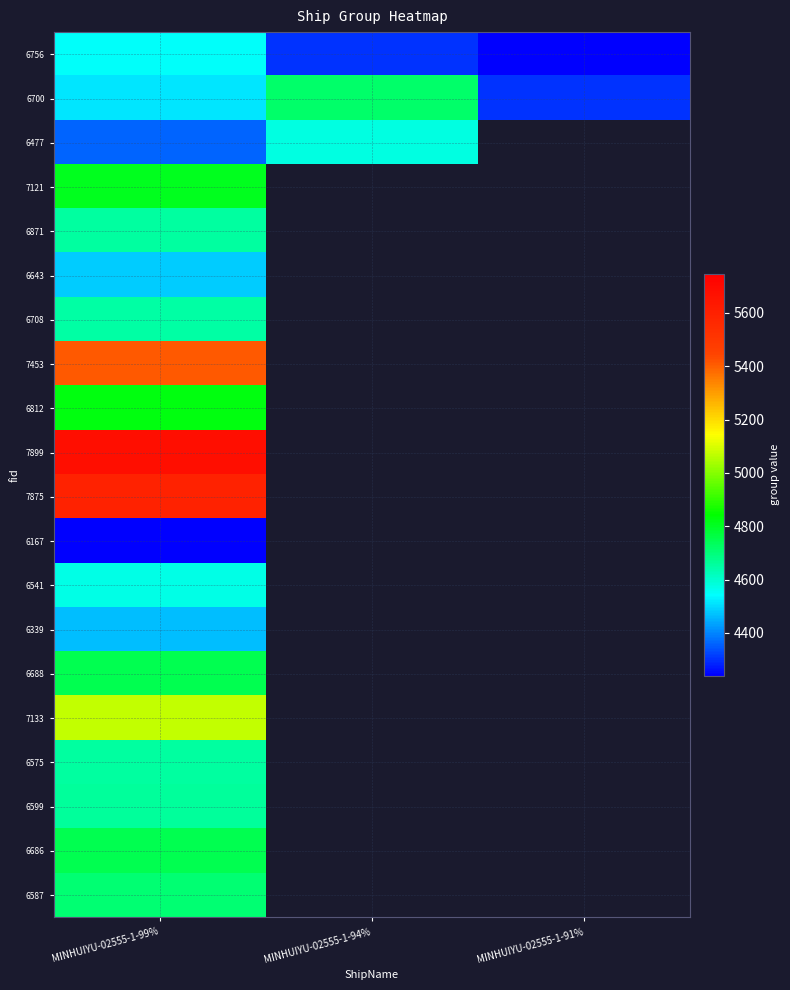

What is the difference between the maximum and minimum values in the 6477 series?

215.0